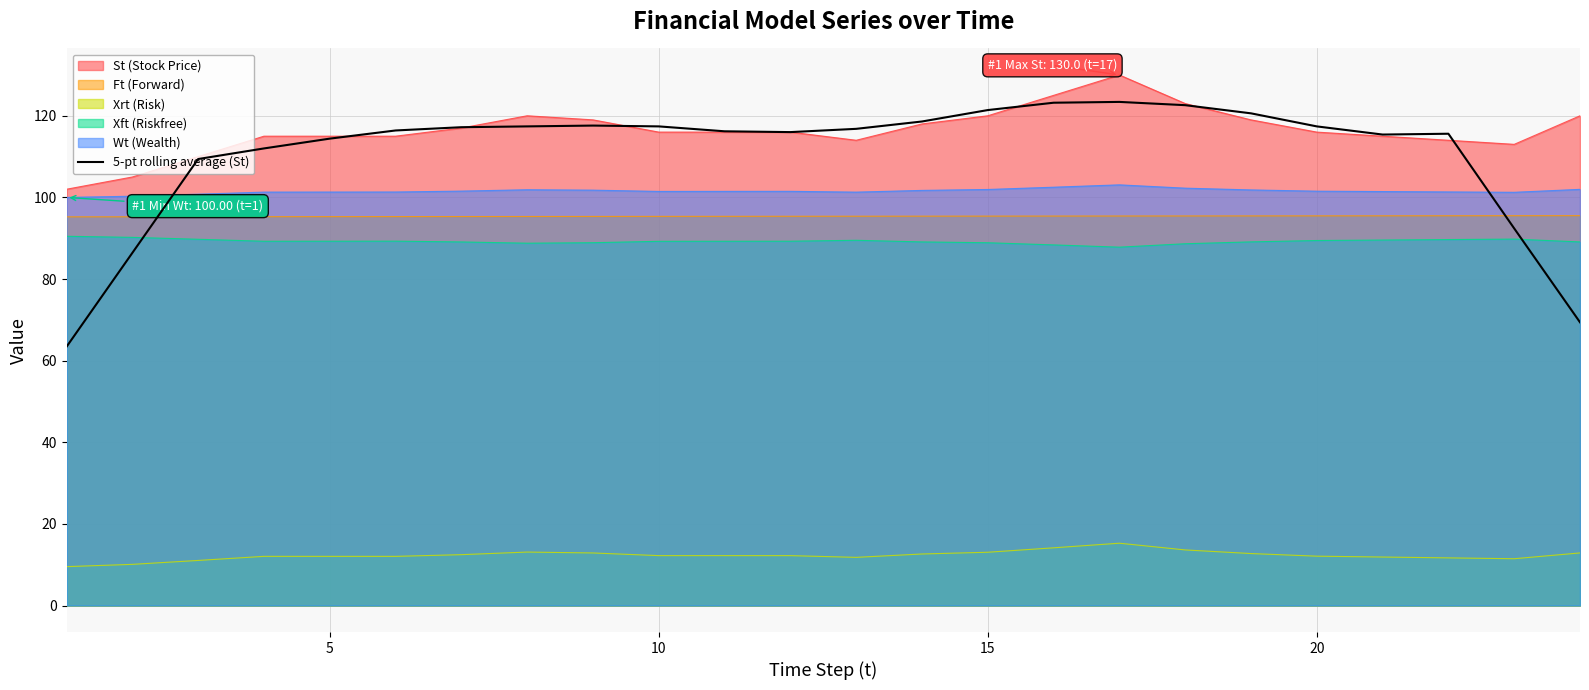

True or false: St (Stock Price) and Xrt (Risk) intersect in this chart.

False